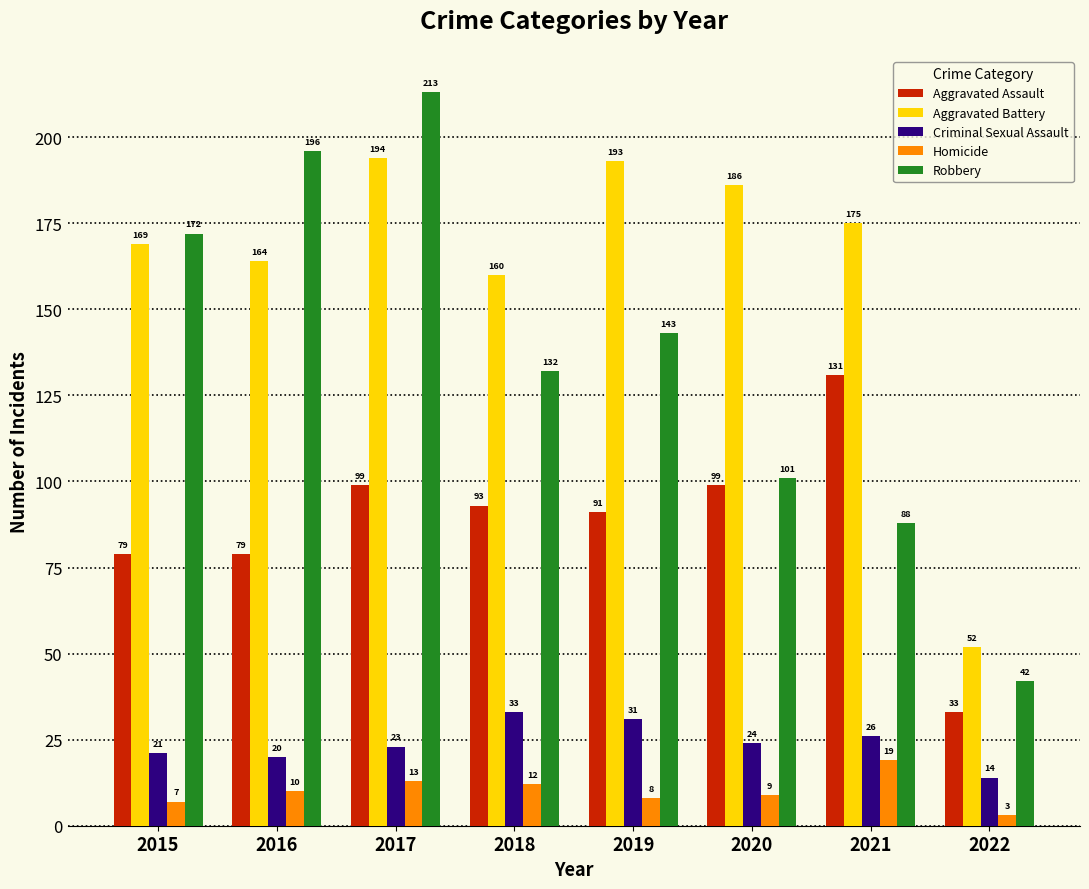

What value does the Aggravated Battery series have at 2020?

186